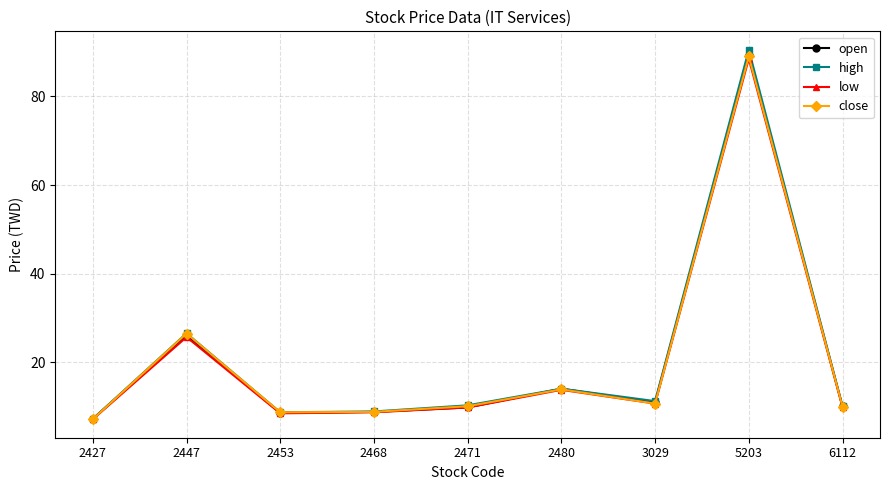

Which series has the widest spread of values?

high